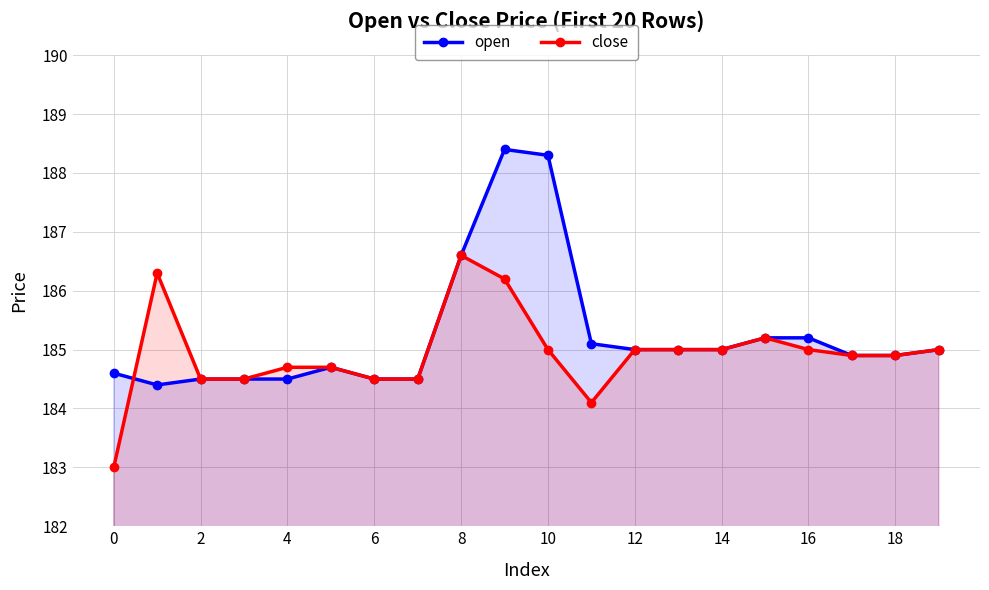

Does the chart display data point markers on the line(s)?

Yes